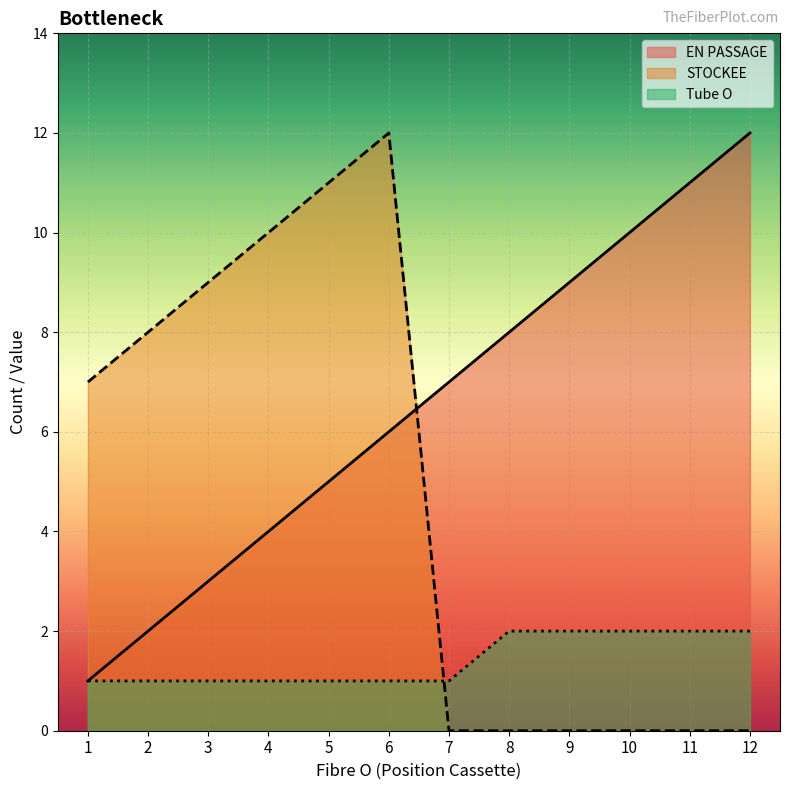

What is the value of the Tube O point at the 1st from the left?

1